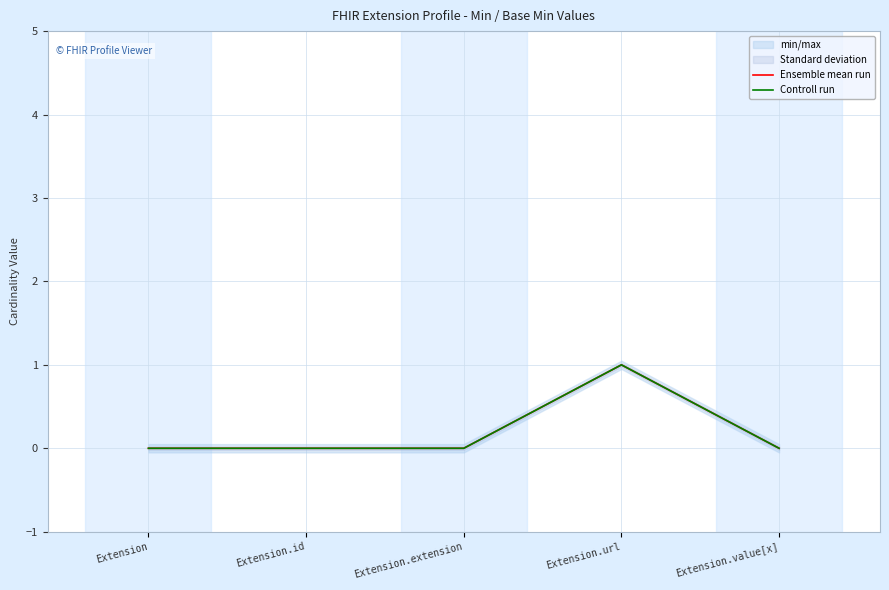

Which label corresponds to the largest value in the chart?

Extension.url